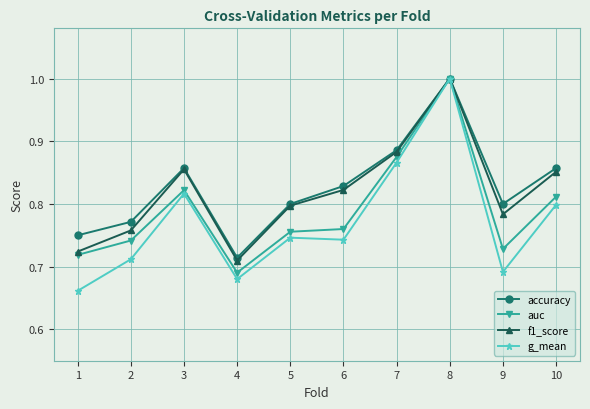

Where is accuracy nearest to the value 0?

4